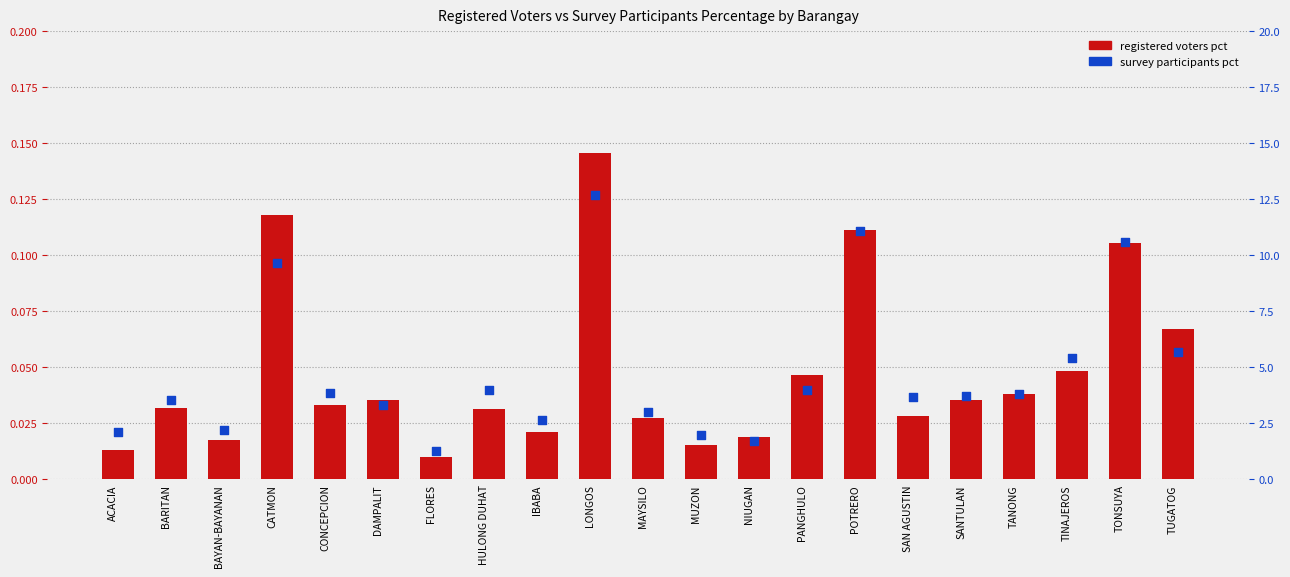

Which series contains the lowest Y value?

registered voters pct